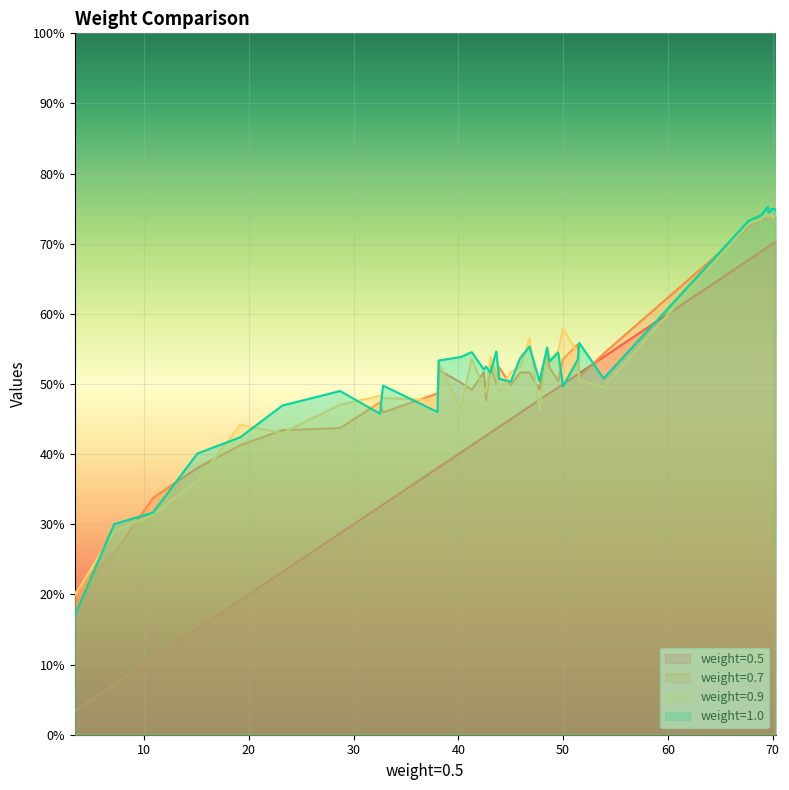

Which series has the largest range (max minus min)?

weight=0.5